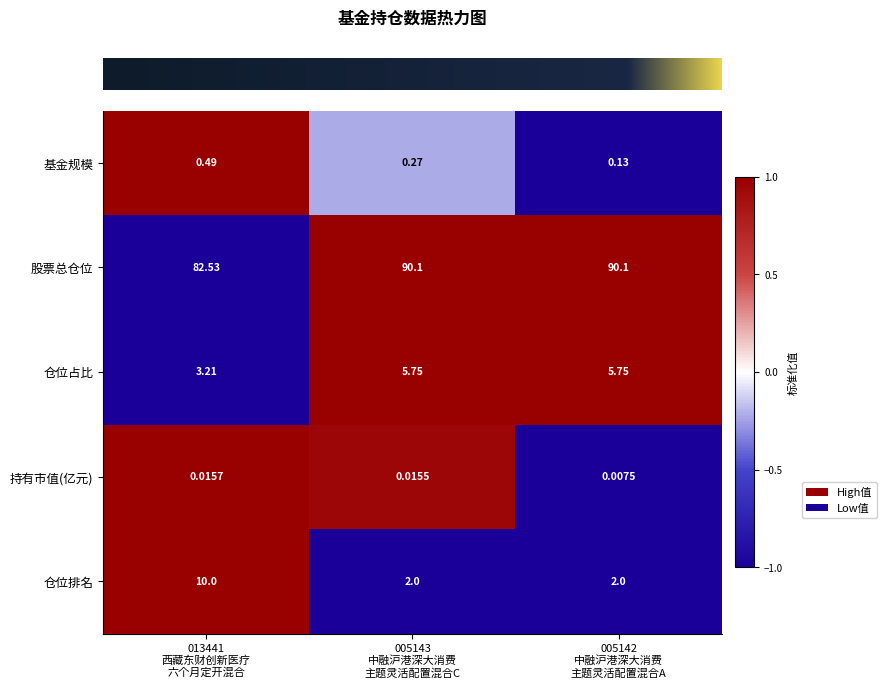

Which series has the largest range (max minus min)?

仓位排名